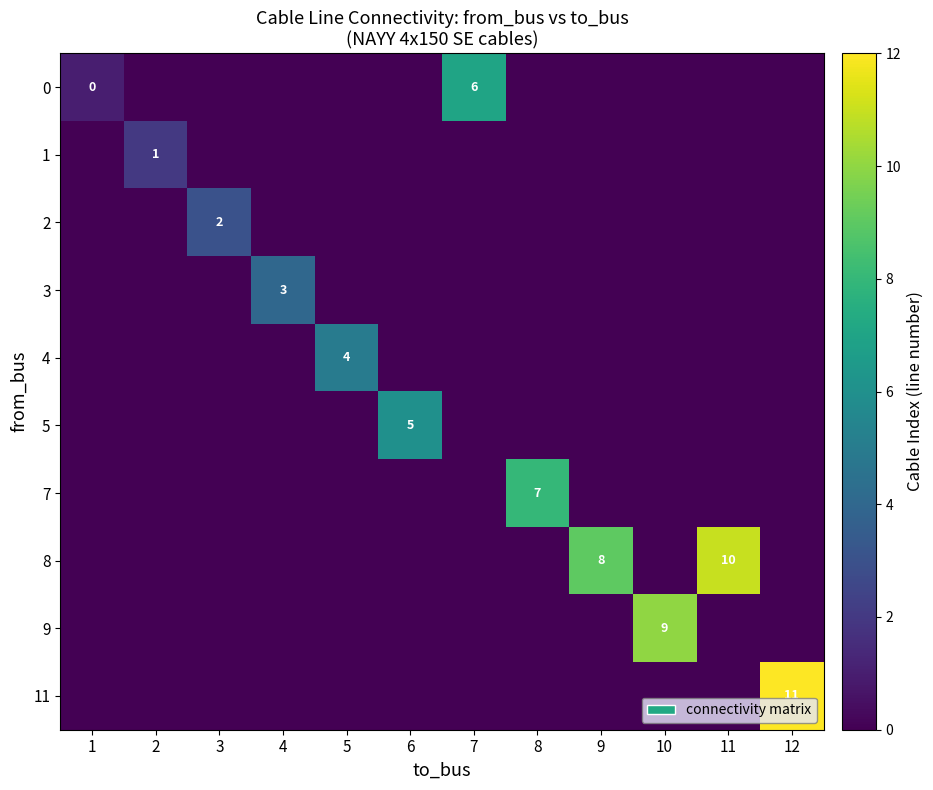

The 0 series shows 2 at 7. True or false?

False